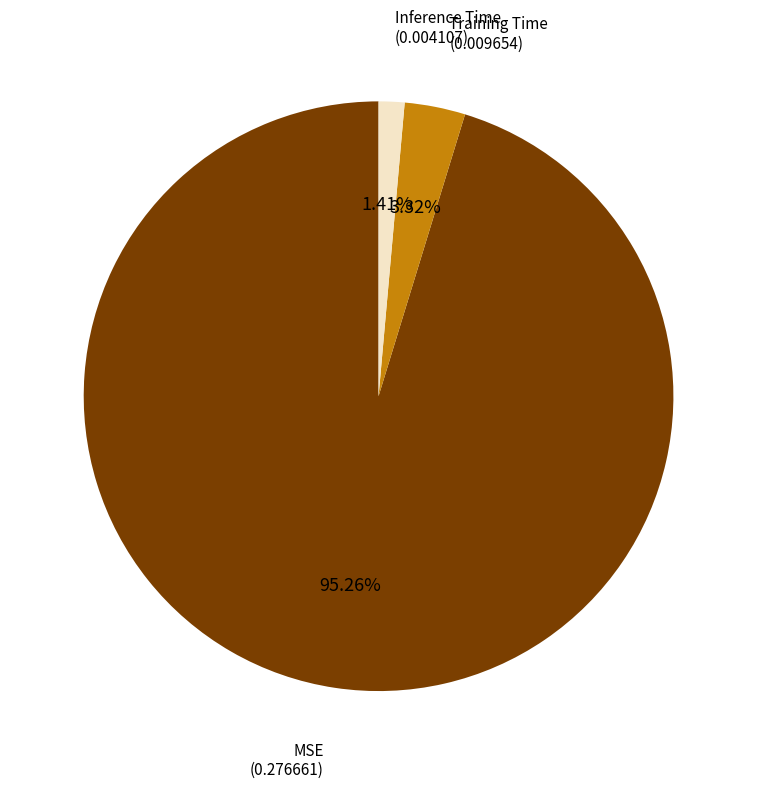

What percentage is NOT represented by Training Time?

96.7%